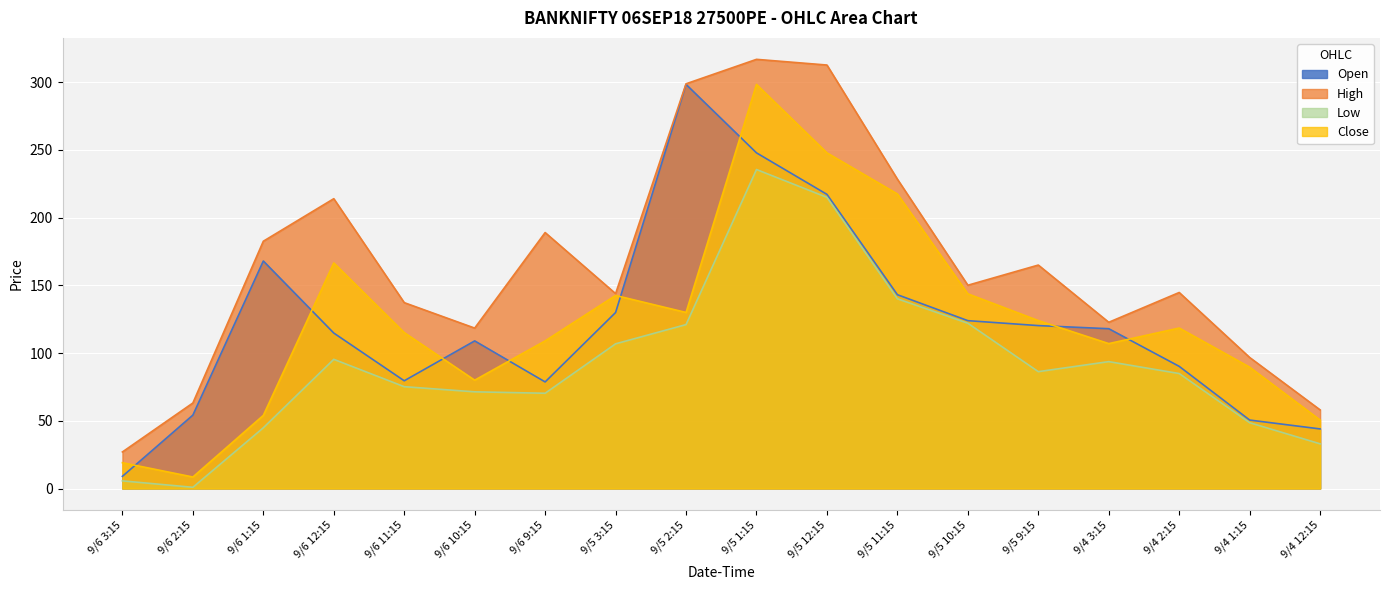

Reading left to right, transcribe all the data shown in this chart.

Open: 9/6 3:15=9.0	9/6 2:15=54.2	9/6 1:15=168.0	9/6 12:15=114.8	9/6 11:15=79.5	9/6 10:15=109.0	9/6 9:15=78.7	9/5 3:15=129.9	9/5 2:15=298.4	9/5 1:15=247.8	9/5 12:15=217.2	9/5 11:15=143.1	9/5 10:15=124.0	9/5 9:15=120.3	9/4 3:15=118.0	9/4 2:15=90.2	9/4 1:15=50.5	9/4 12:15=44.0
High: 9/6 3:15=27.0	9/6 2:15=63.1	9/6 1:15=182.6	9/6 12:15=214.0	9/6 11:15=137.2	9/6 10:15=118.5	9/6 9:15=189.0	9/5 3:15=143.9	9/5 2:15=298.9	9/5 1:15=316.9	9/5 12:15=312.7	9/5 11:15=228.4	9/5 10:15=150.1	9/5 9:15=165.0	9/4 3:15=122.8	9/4 2:15=144.8	9/4 1:15=96.8	9/4 12:15=58.0
Low: 9/6 3:15=5.7	9/6 2:15=0.9	9/6 1:15=44.9	9/6 12:15=95.4	9/6 11:15=75.2	9/6 10:15=71.4	9/6 9:15=70.3	9/5 3:15=106.8	9/5 2:15=121.0	9/5 1:15=235.6	9/5 12:15=215.0	9/5 11:15=140.1	9/5 10:15=122.0	9/5 9:15=86.3	9/4 3:15=93.7	9/4 2:15=84.9	9/4 1:15=48.6	9/4 12:15=33.0
Close: 9/6 3:15=19.1	9/6 2:15=8.5	9/6 1:15=54.0	9/6 12:15=166.6	9/6 11:15=115.2	9/6 10:15=80.0	9/6 9:15=109.0	9/5 3:15=142.6	9/5 2:15=130.0	9/5 1:15=298.4	9/5 12:15=247.8	9/5 11:15=217.5	9/5 10:15=143.8	9/5 9:15=124.0	9/4 3:15=107.0	9/4 2:15=118.5	9/4 1:15=89.6	9/4 12:15=50.5